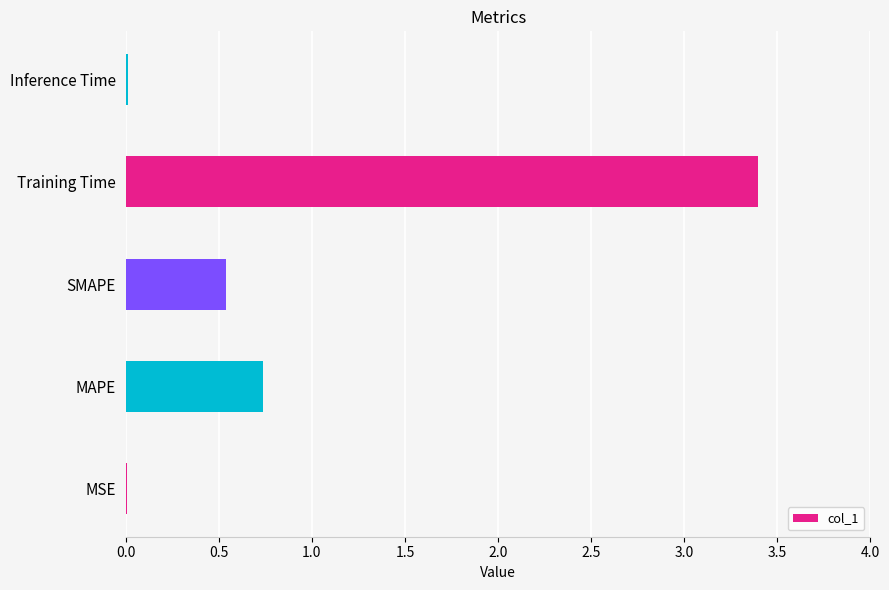

True or false: the data shows 0.7 at MAPE.

True